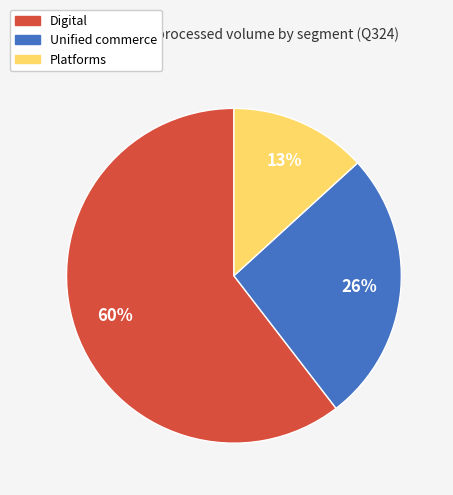

Is it true that Digital is 60% of the pie?

True